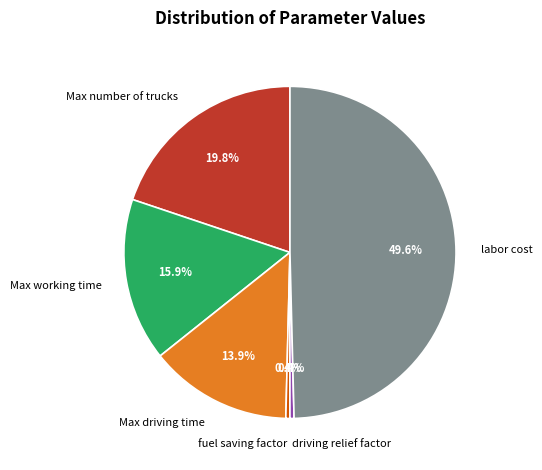

To the nearest percent, what is the combined percentage of fuel saving factor and Max working time?

16%